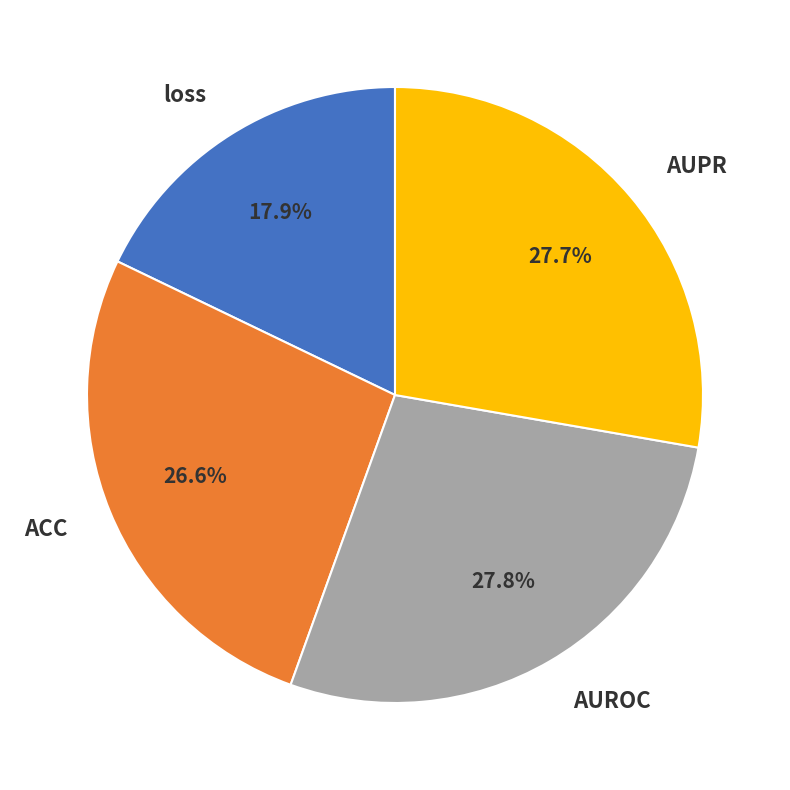

Which has a higher value, ACC or AUROC?

AUROC